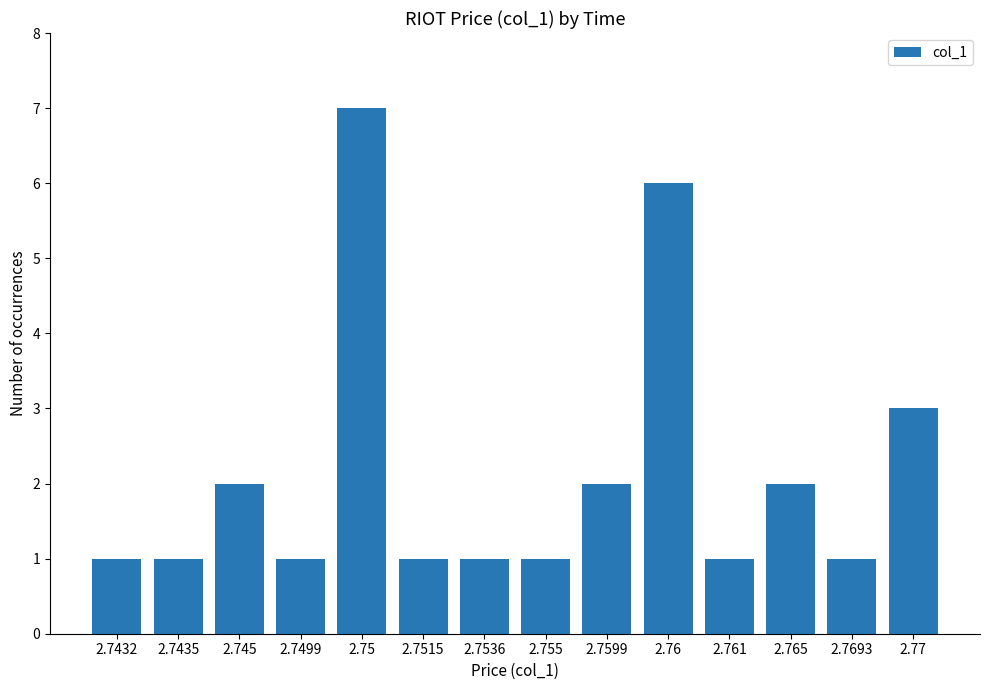

What is the label of the 2nd bar from the left?

2.7435